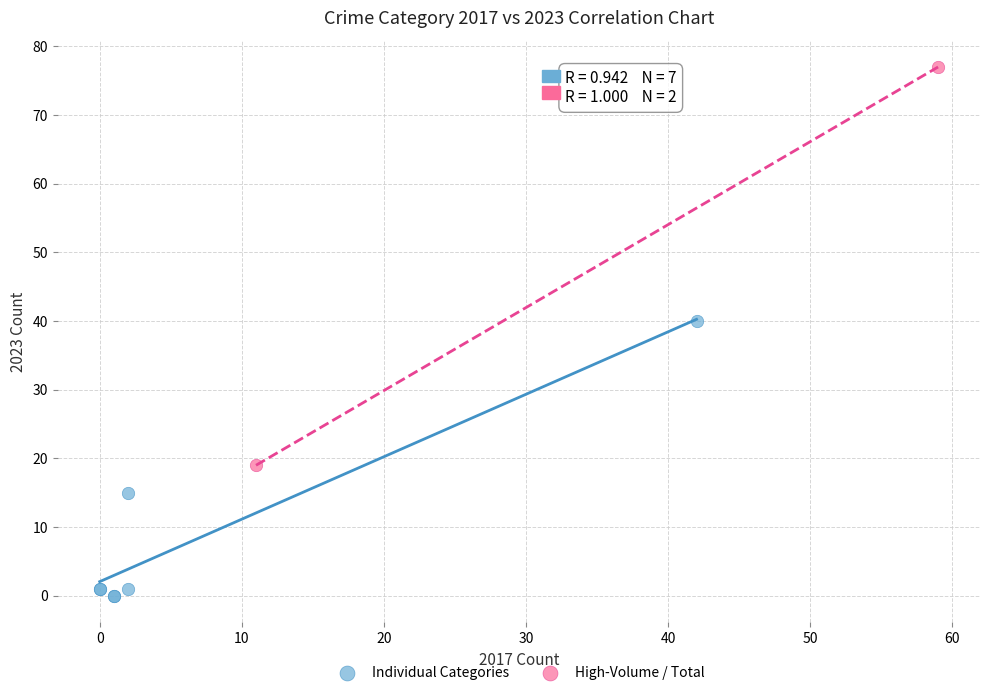

What are all the series names shown in the legend?

Individual Categories, High-Volume / Total